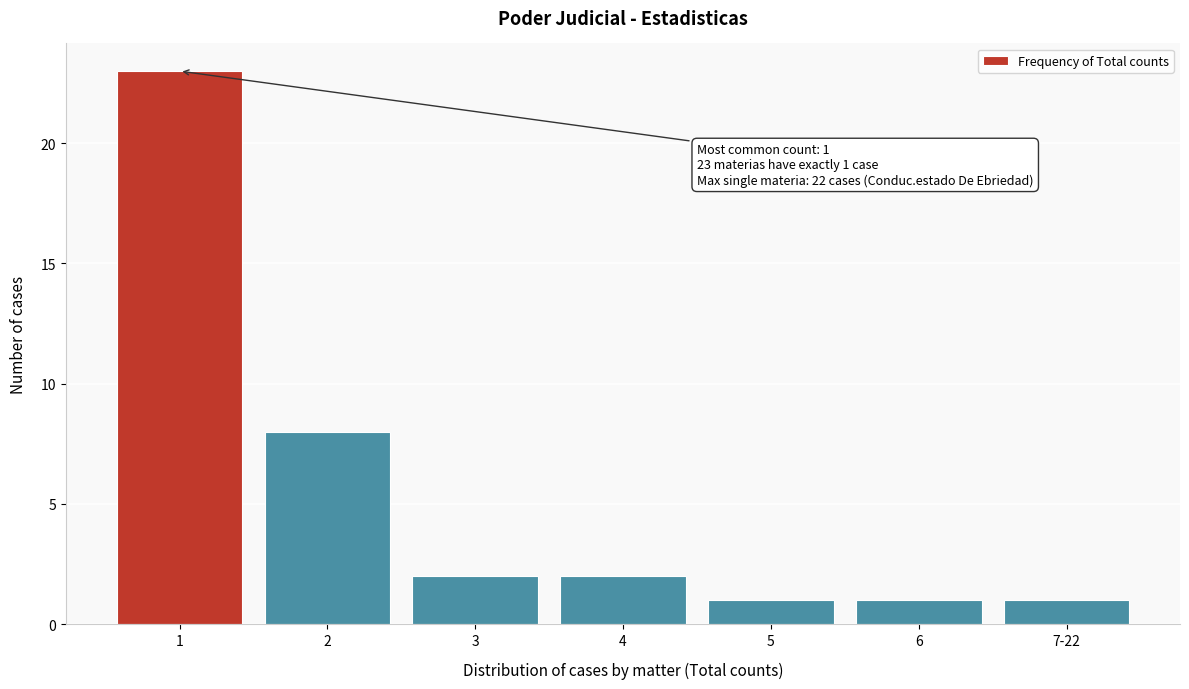

Reading left to right, extract all data points from this chart.

1=23	2=8	3=2	4=2	5=1	6=1	7-22=1